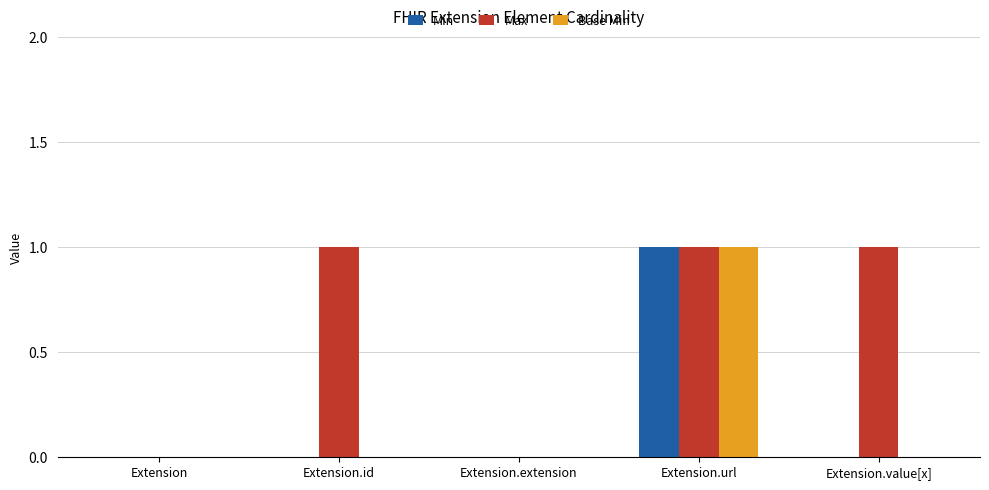

Reading left to right, what are all the values shown in this chart?

Min: 0	0	0	1	0
Max: 0	1	0	1	1
Base Min: 0	0	0	1	0